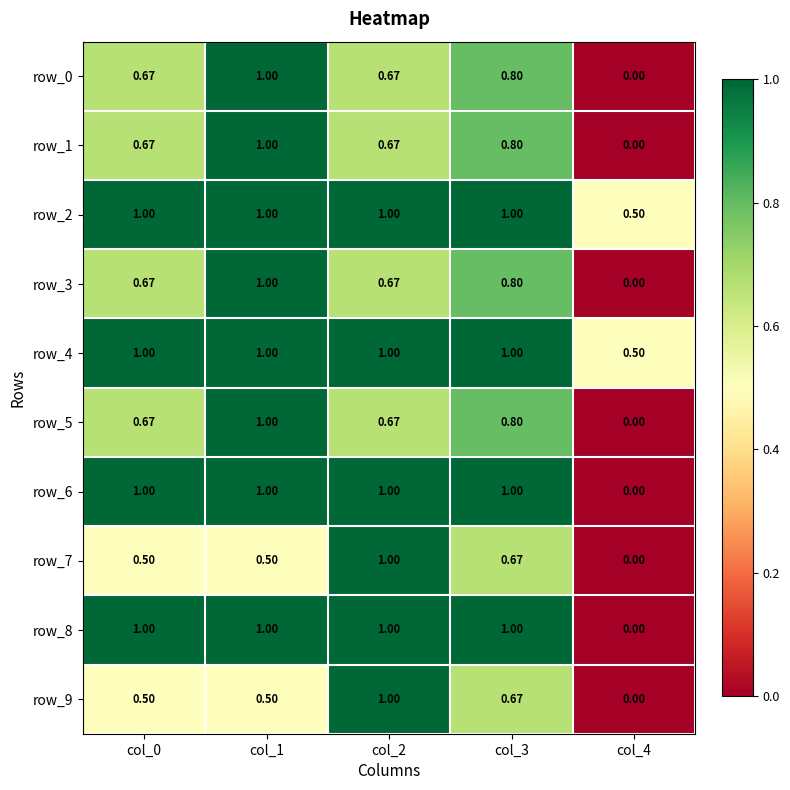

What value does the row_4 series have at col_3?

1.0